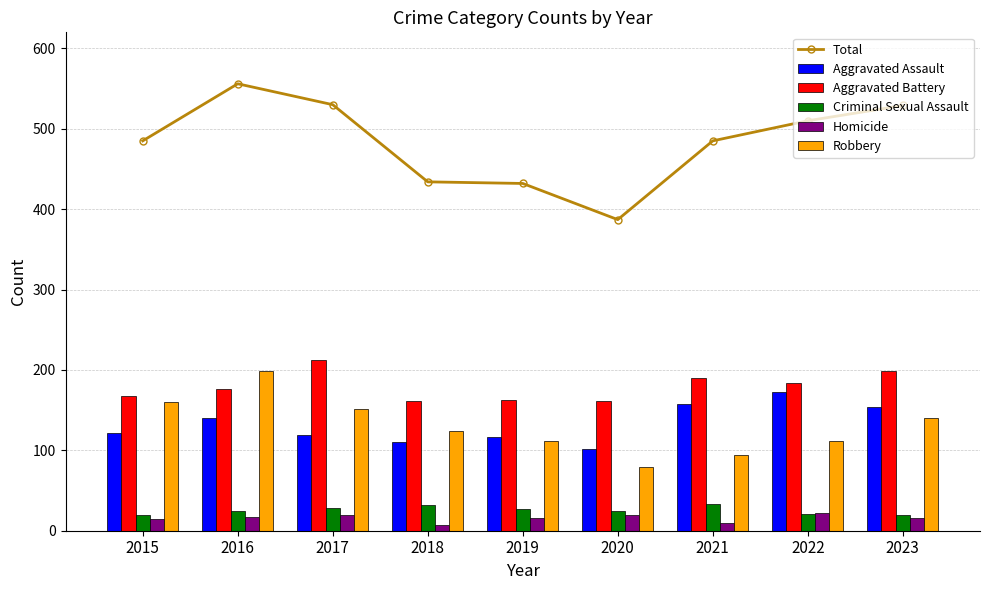

Reading left to right, what are all the values shown in this chart?

Total: 485	556	530	434	432	387	485	510	529
Aggravated Assault: 122	140	119	110	116	102	158	172	154
Aggravated Battery: 168	176	213	161	162	161	190	184	199
Criminal Sexual Assault: 20	24	28	32	27	25	33	21	20
Homicide: 15	17	19	7	16	20	10	22	16
Robbery: 160	199	151	124	111	79	94	111	140